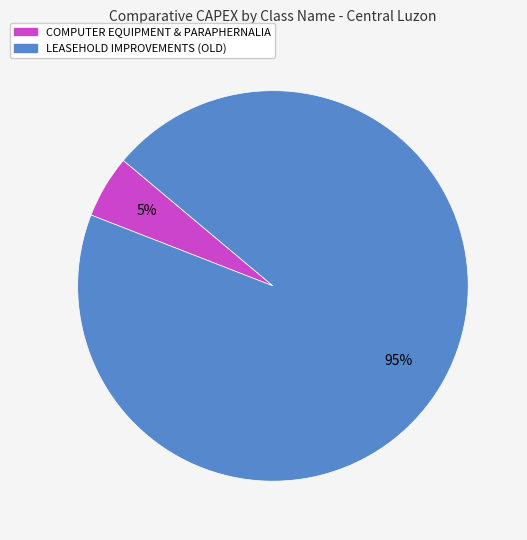

To the nearest percent, what is the average slice percentage?

50%